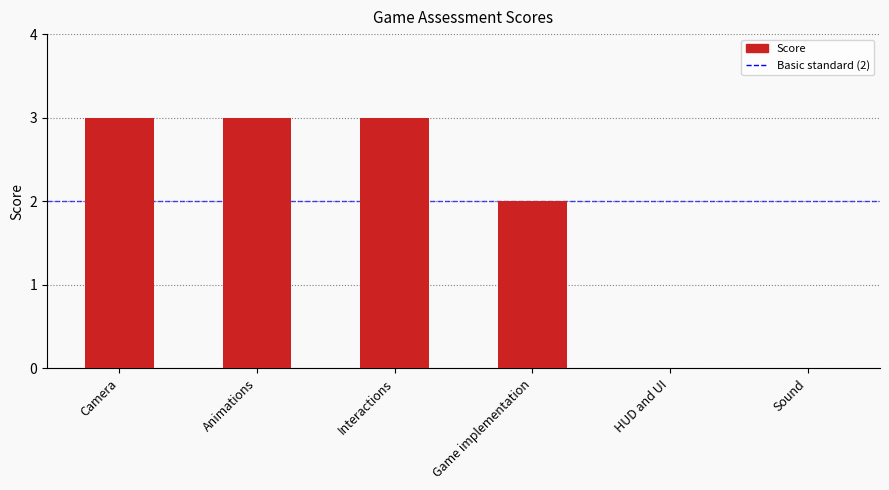

Are the bars horizontal?

No